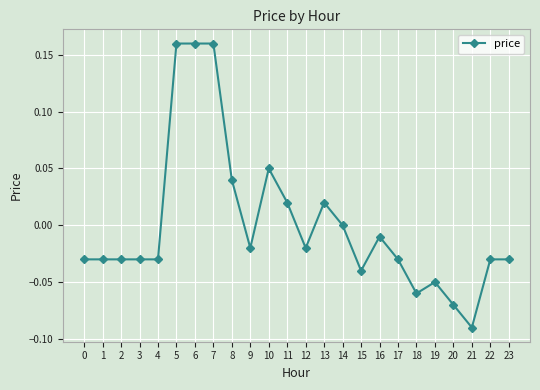

Which category has the lowest value across all series?

21